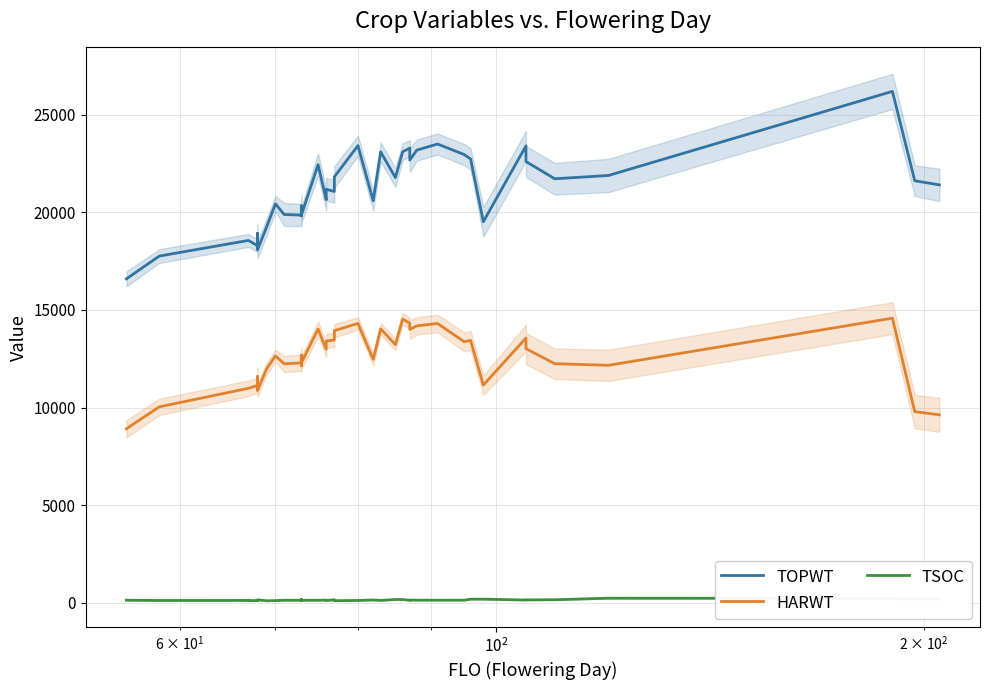

Is the value of HARWT at 14 greater than the value of TOPWT at $\mathdefault{10^{1}}$?

No